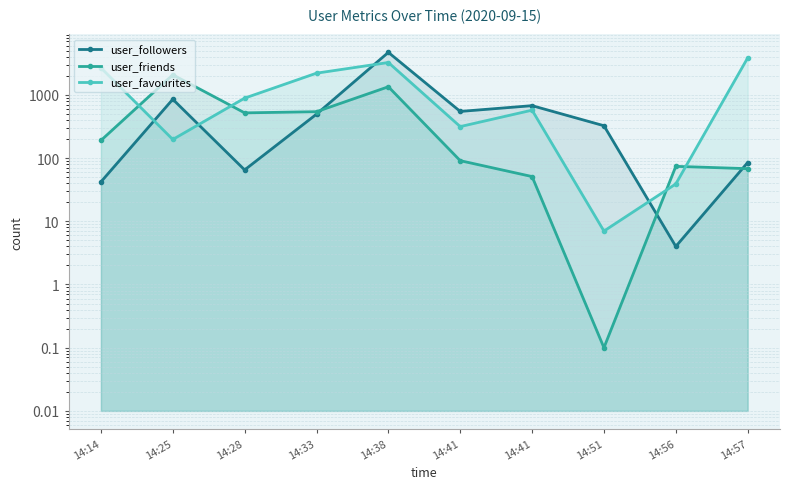

How many categories are shown in the chart?

10